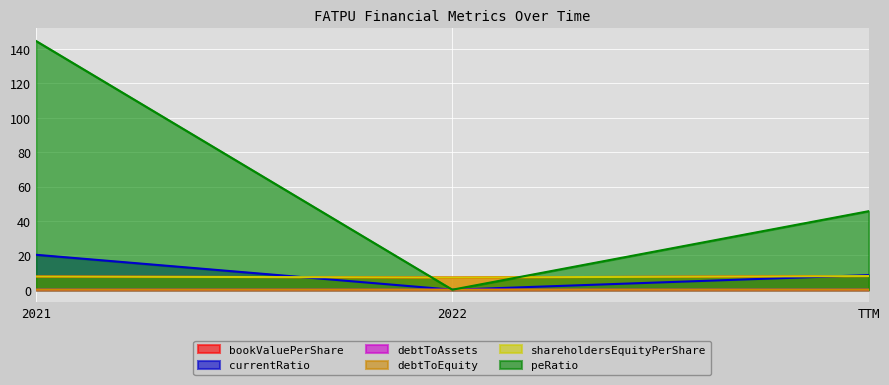

What is the label of the 1st point from the left?

2021